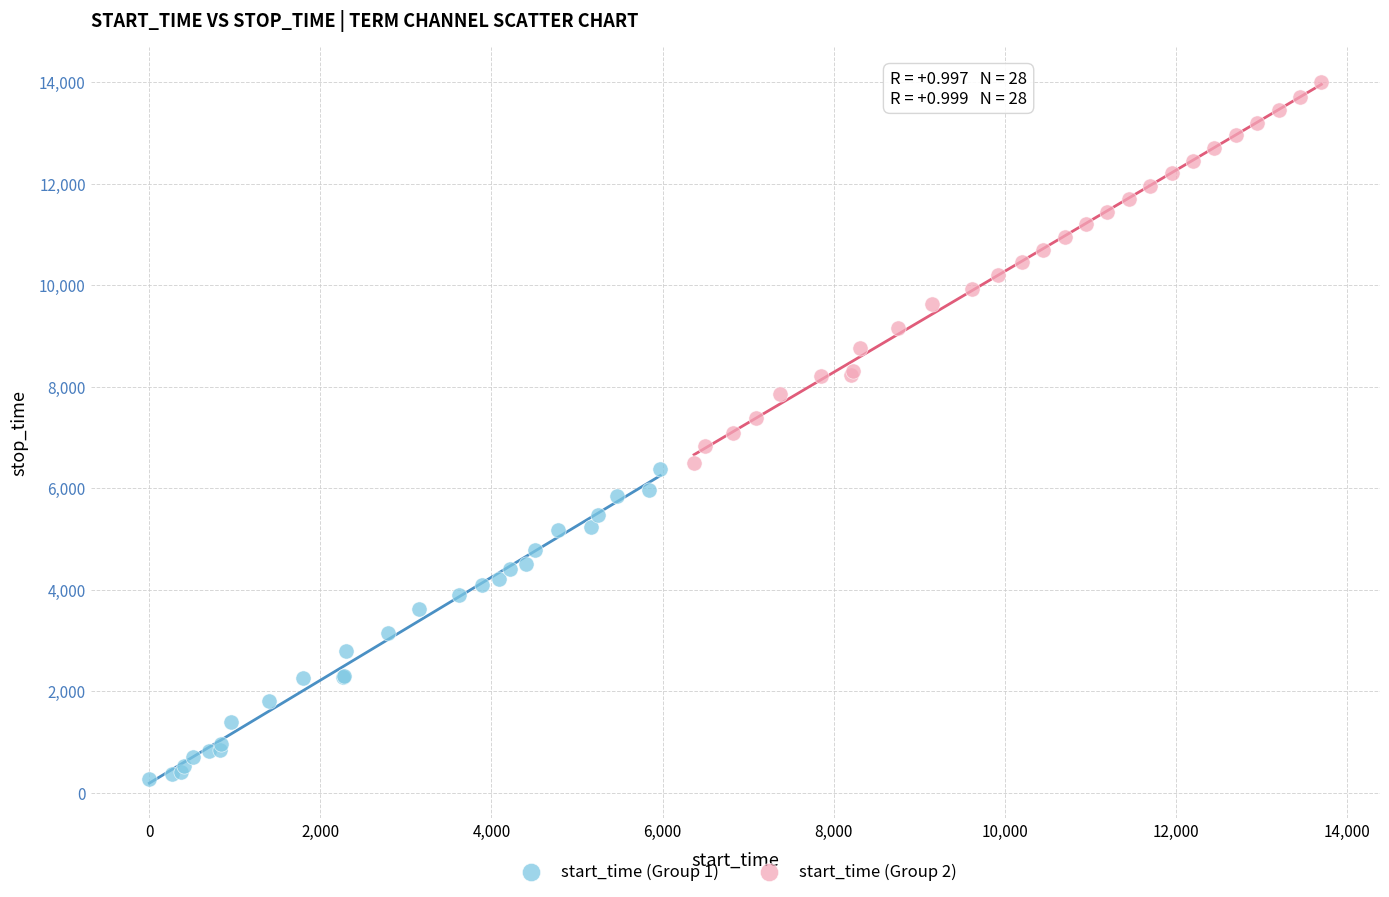

Which series has the largest Y range (max minus min)?

start_time (Group 2)